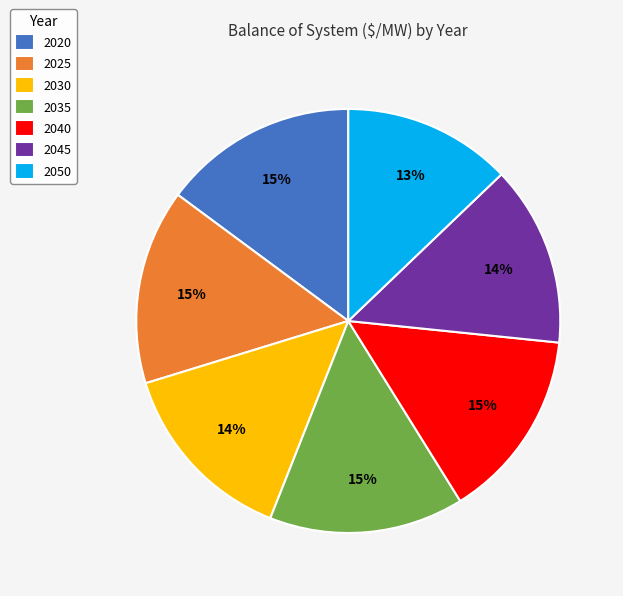

To the nearest percent, what percentage of the pie is 2025?

15%